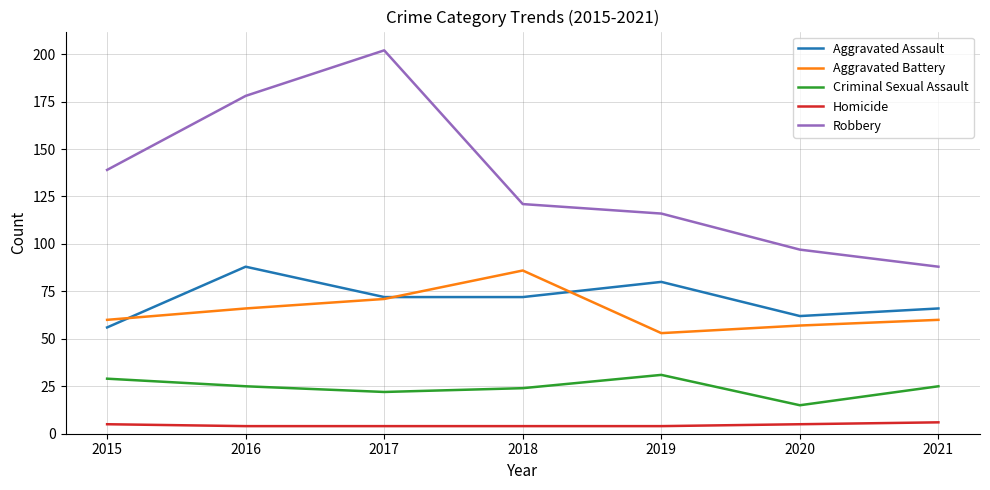

What is the sum of the Aggravated Battery values at 2016 and 2018?

152